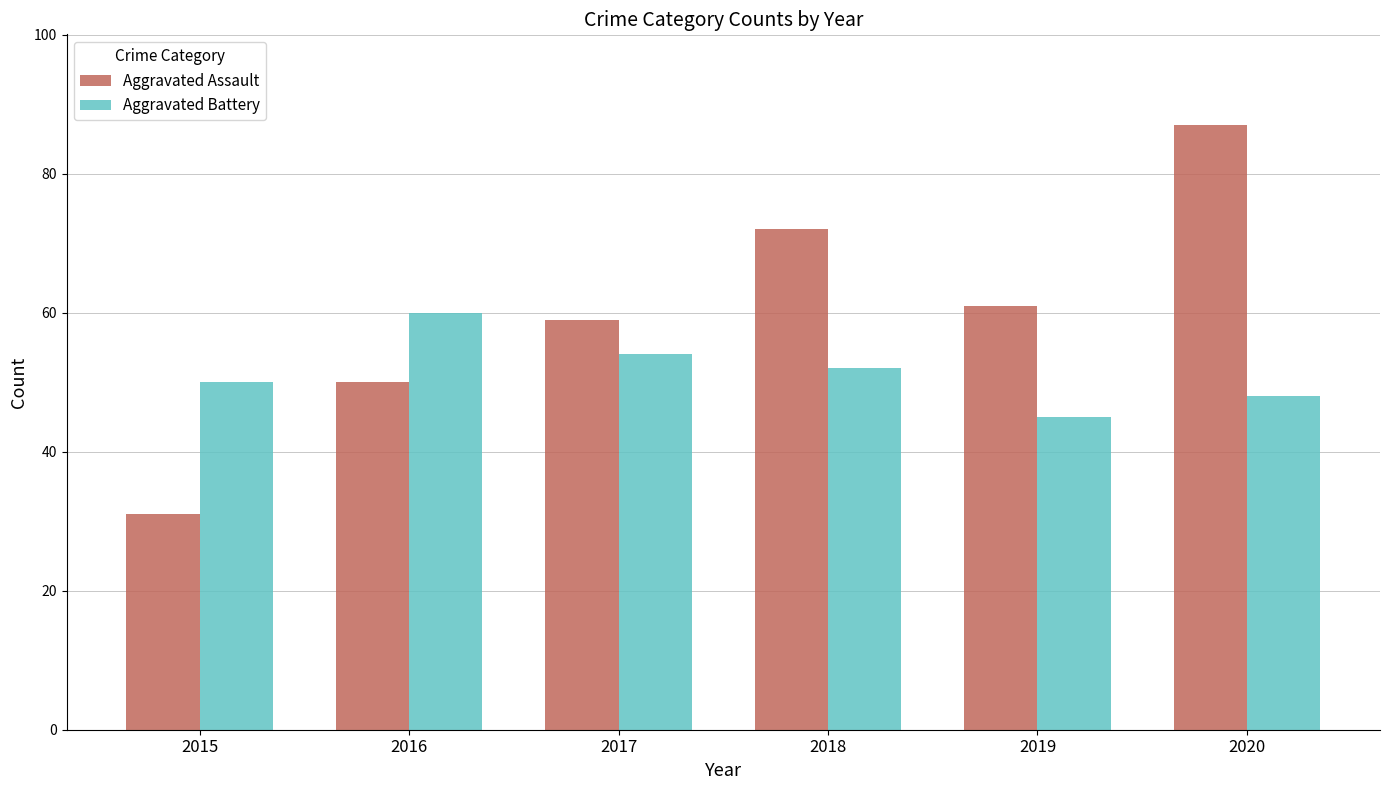

How many values in the Aggravated Battery series are below 52?

3